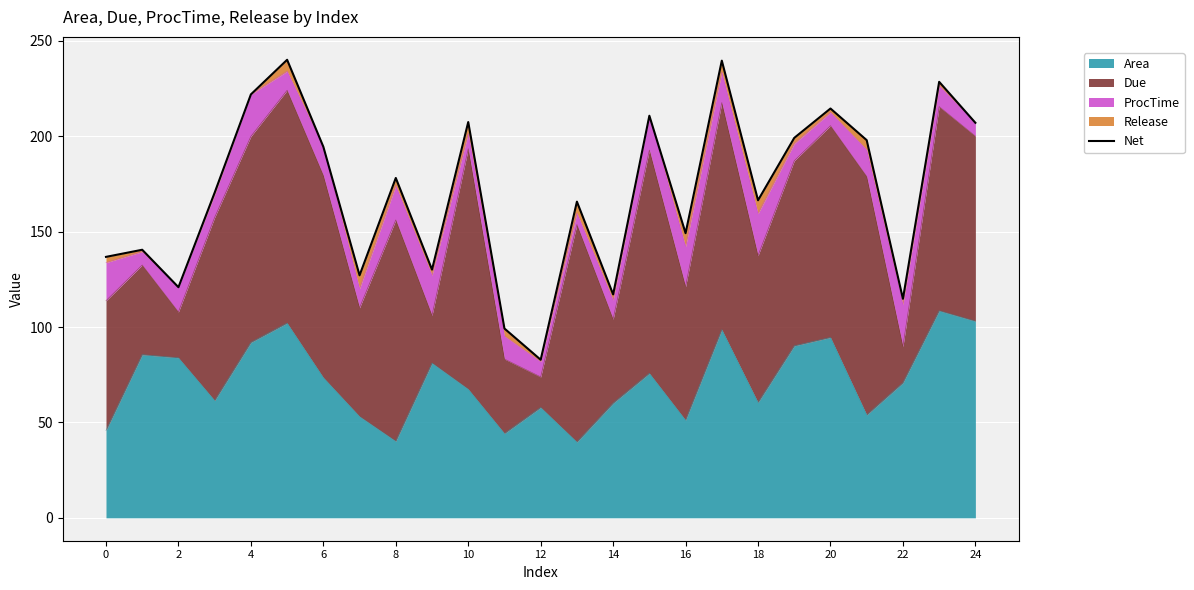

Where is the data nearest to the value 161?

13